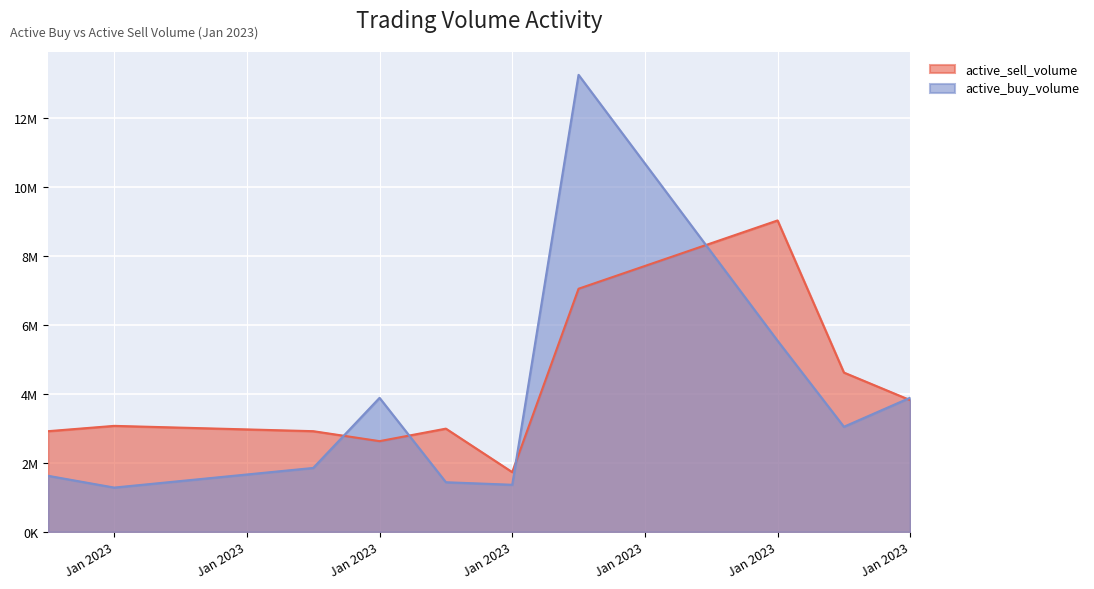

At which category does active_sell_volume reach its first local valley?

Jan 2023